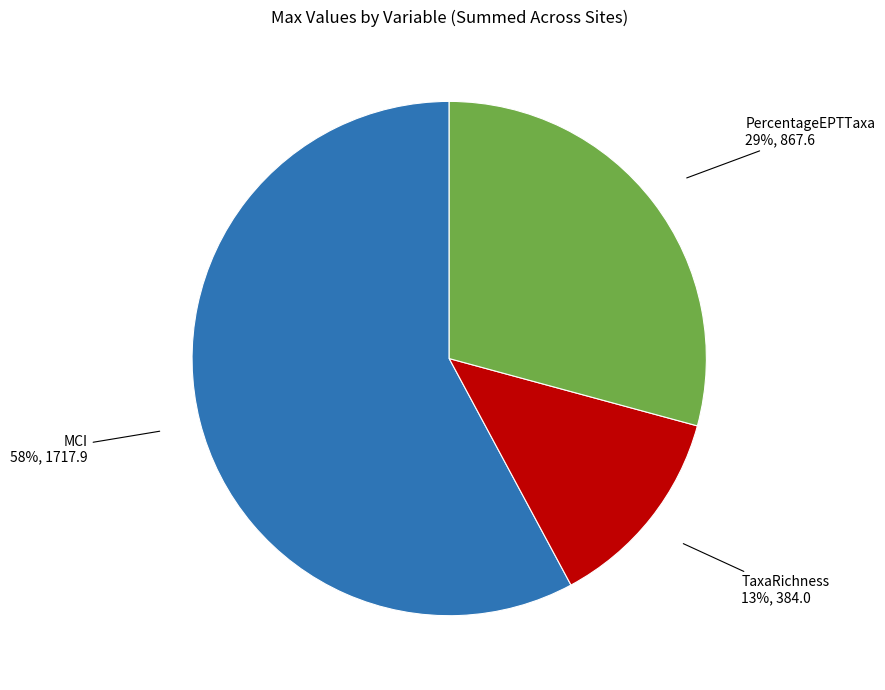

To the nearest percent, what is the average slice percentage?

33%